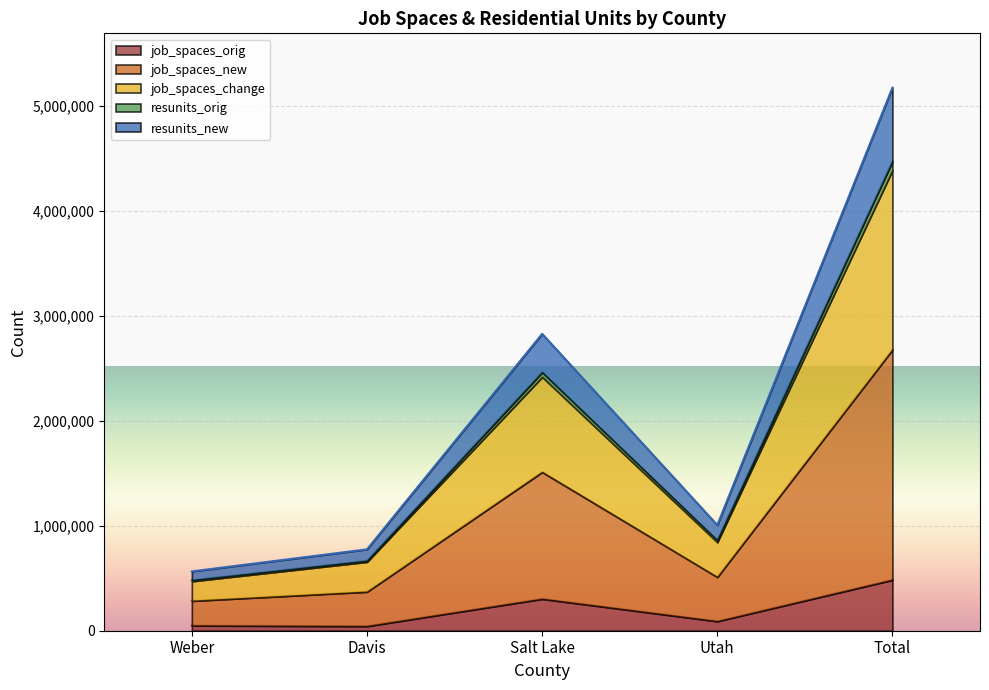

Is it true that job_spaces_orig equals 43000 at Davis?

True